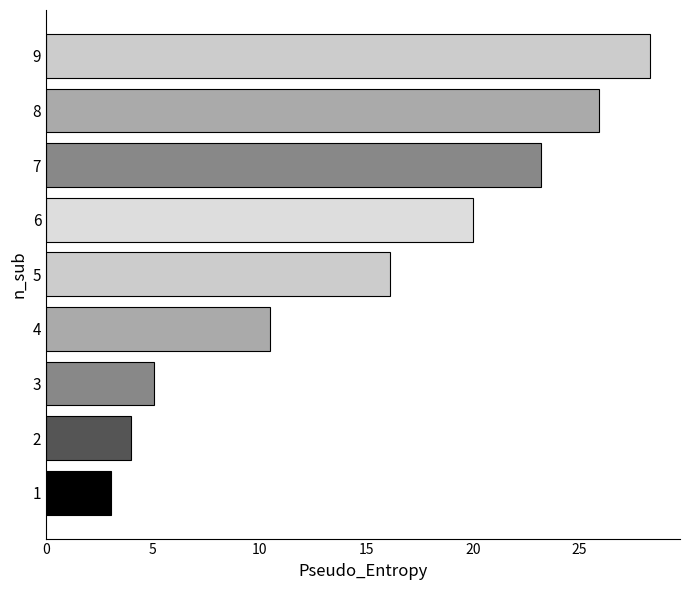

What is the difference between the values at 8 and 1?

22.9